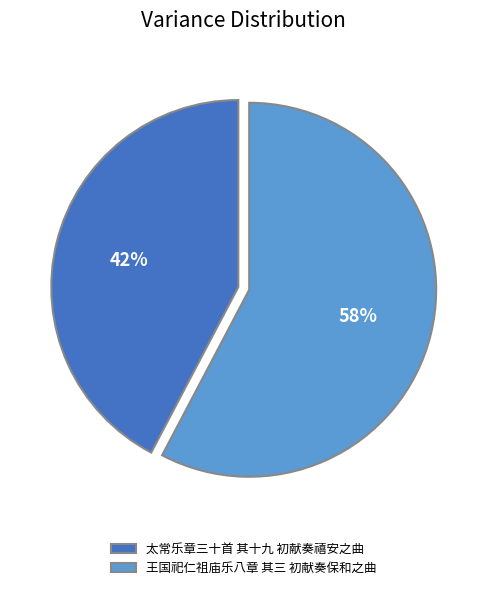

Does any single category account for the majority?

Yes